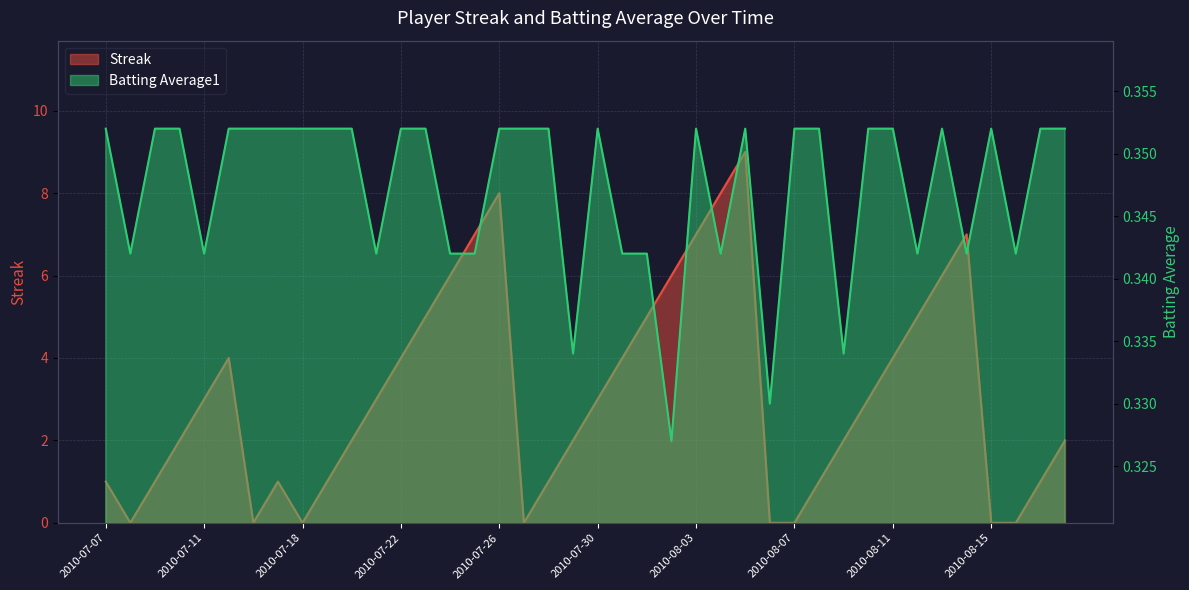

What is the sum of all Streak values?

124.0